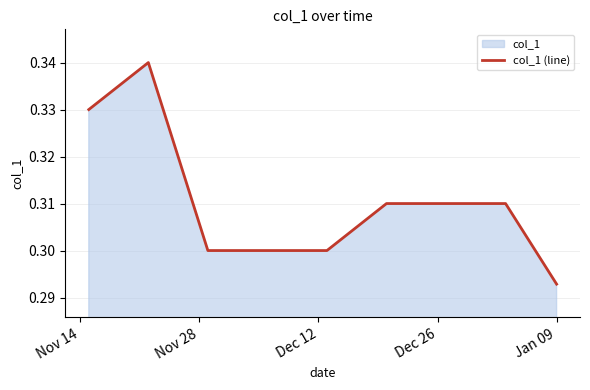

At which label is the value closest to 0?

Jan 09